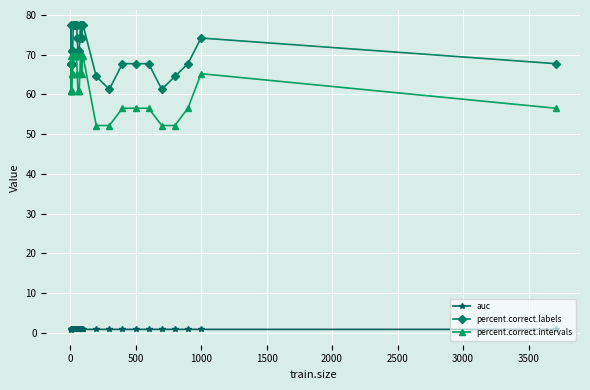

What is the value of the percent.correct.intervals point at the 21st from the left?

69.6